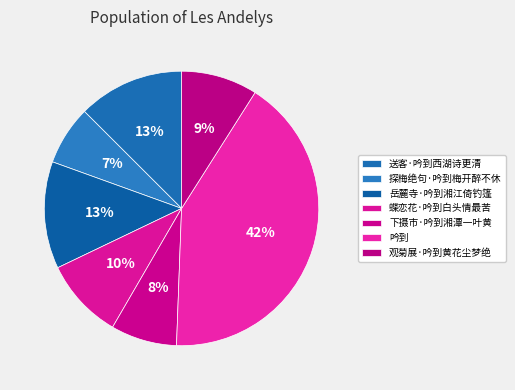

Rank the categories by value from highest to lowest.

吟到, 岳麓寺·吟到湘江倚钓篷, 送客·吟到西湖诗更清, 蝶恋花·吟到白头情最苦, 观菊展·吟到黄花尘梦绝, 下摄市·吟到湘潭一叶黄, 探梅绝句·吟到梅开醉不休